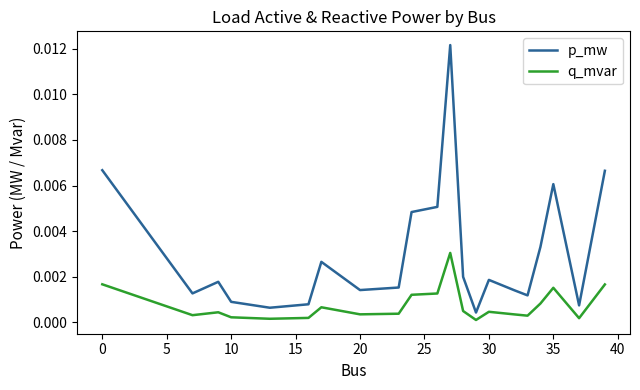

True or false: q_mvar and p_mw cross at least once.

False